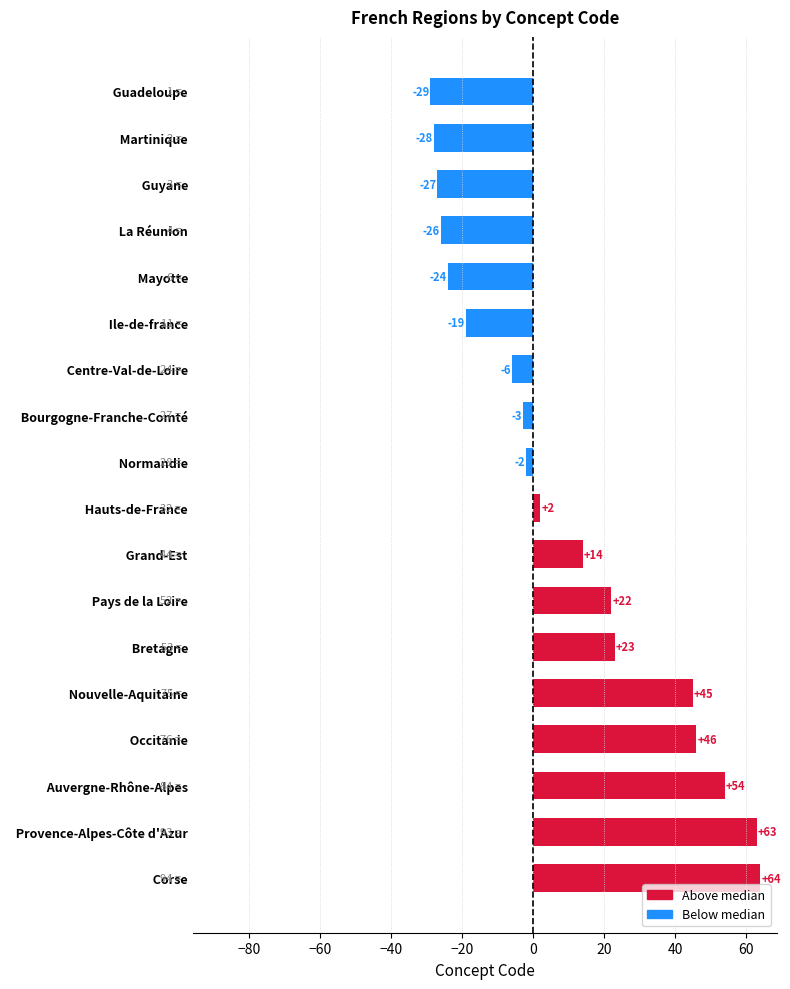

Which label corresponds to the smallest value in the chart?

  Guadeloupe